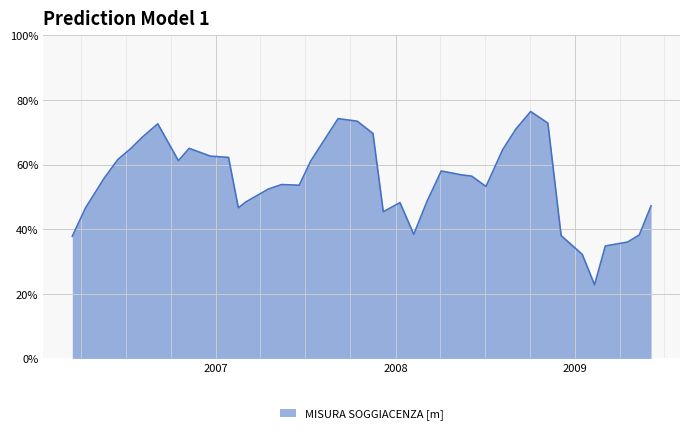

What is the smallest value displayed?

22.8